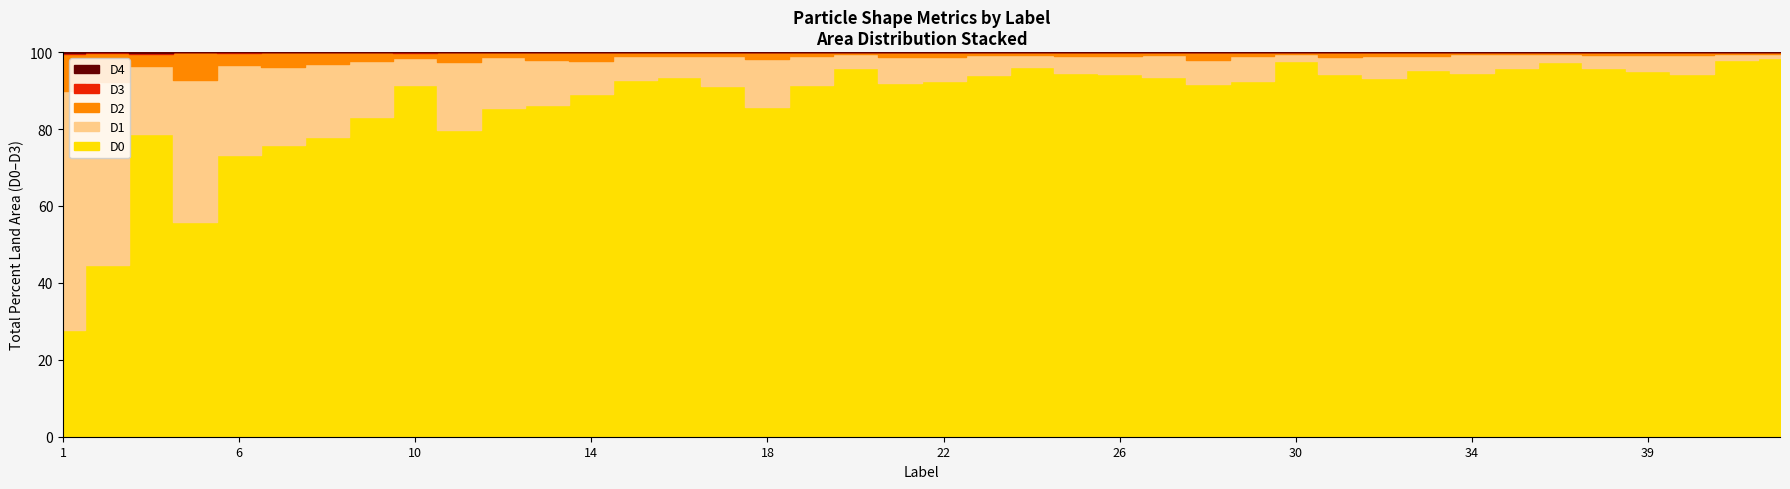

How many interior local valleys does the D3 series have?

13